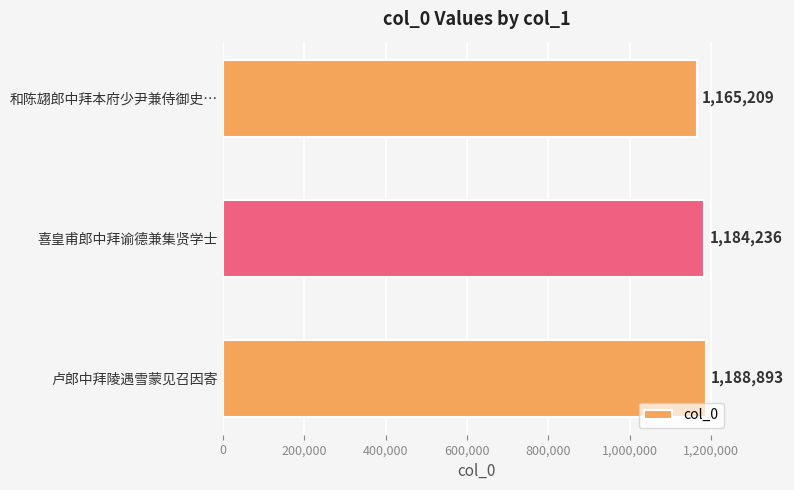

Count the values in the range 1165209 to 1188893.

3